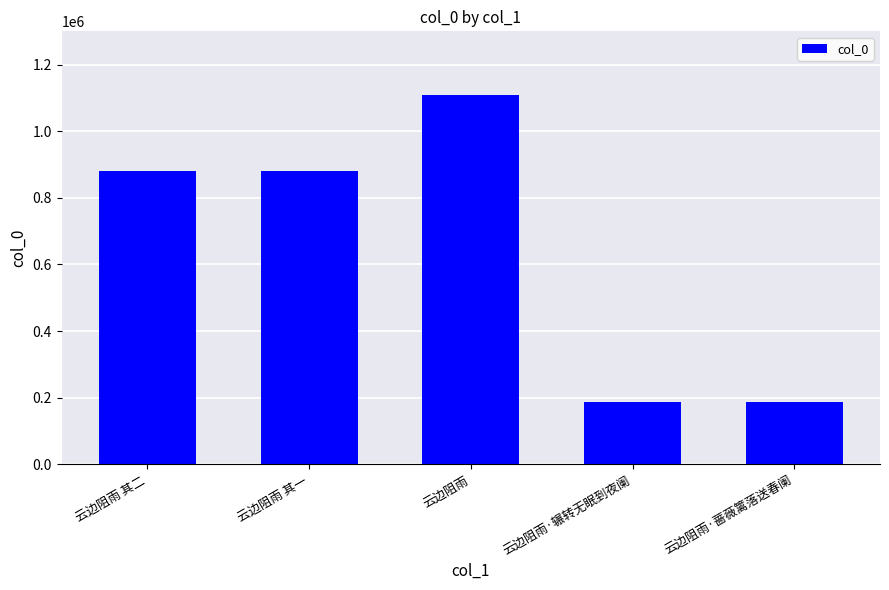

What is the label of the 1st bar from the left?

云边阻雨 其二